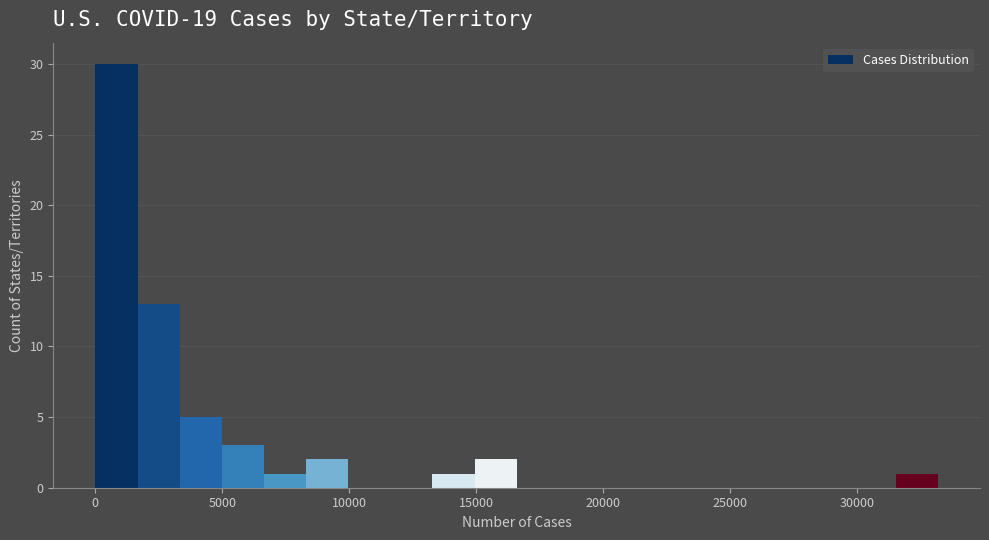

Read against the x-axis, roughly where is the centre of the tallest bar?

1000